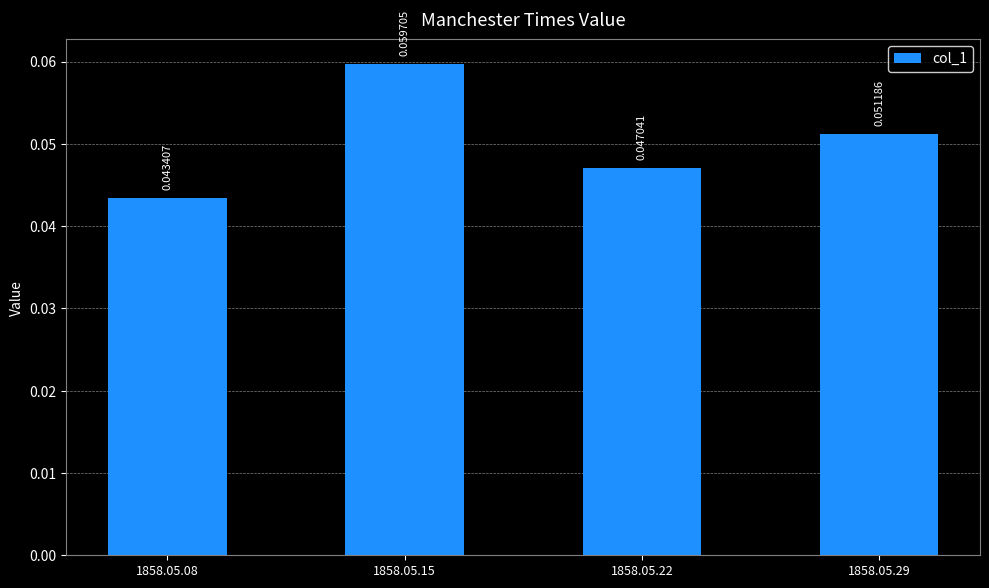

Rank the categories by value from lowest to highest.

1858.05.08, 1858.05.22, 1858.05.29, 1858.05.15